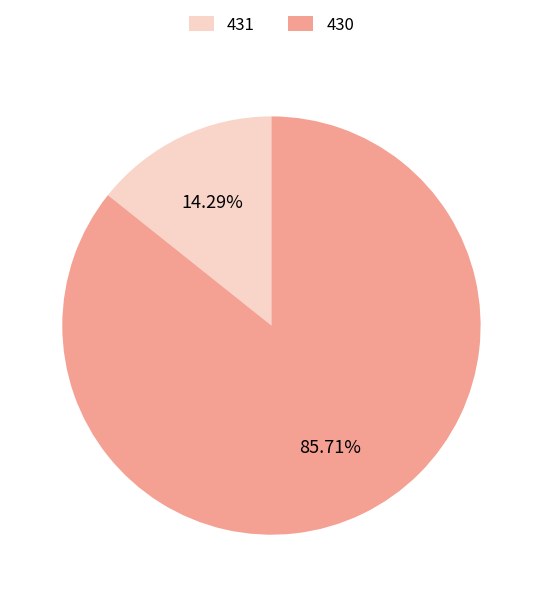

The 430 slice represents 86% of the pie. True or false?

True